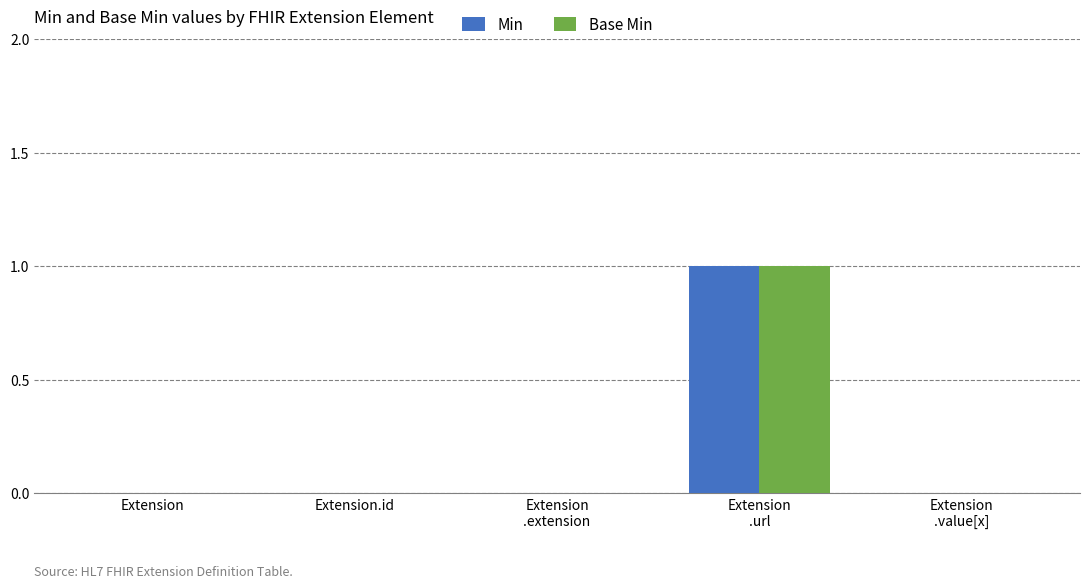

Is it true that Base Min equals 0 at Extension.id?

True